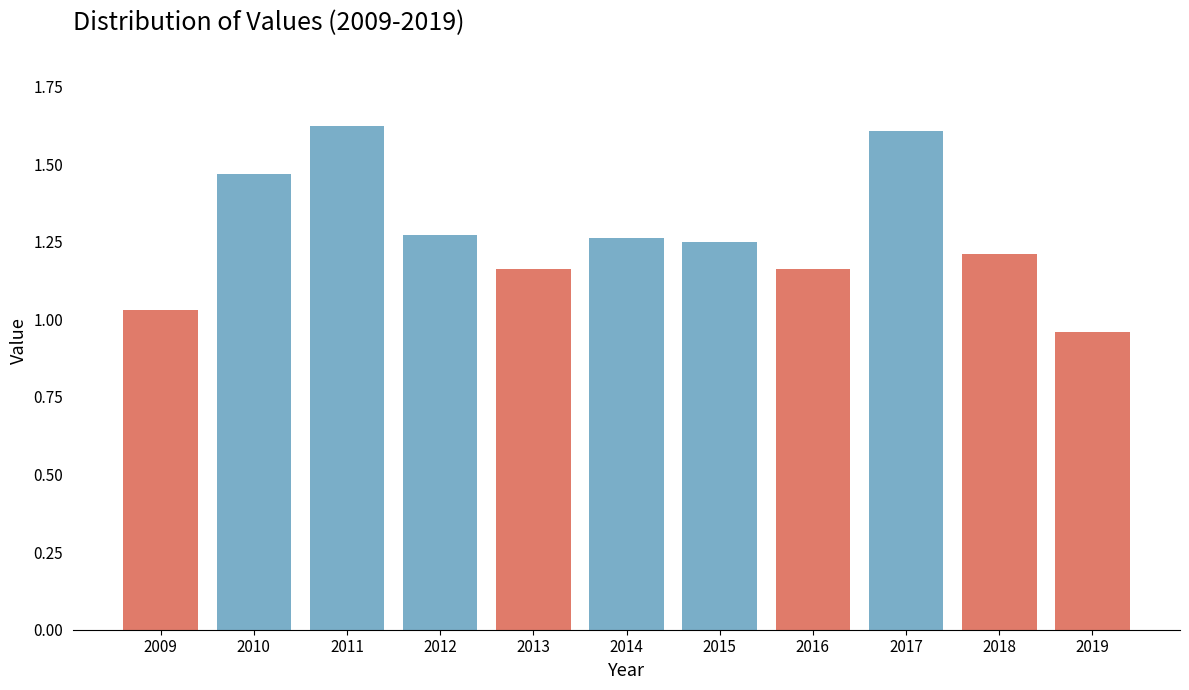

Which label corresponds to the smallest value in the chart?

2019